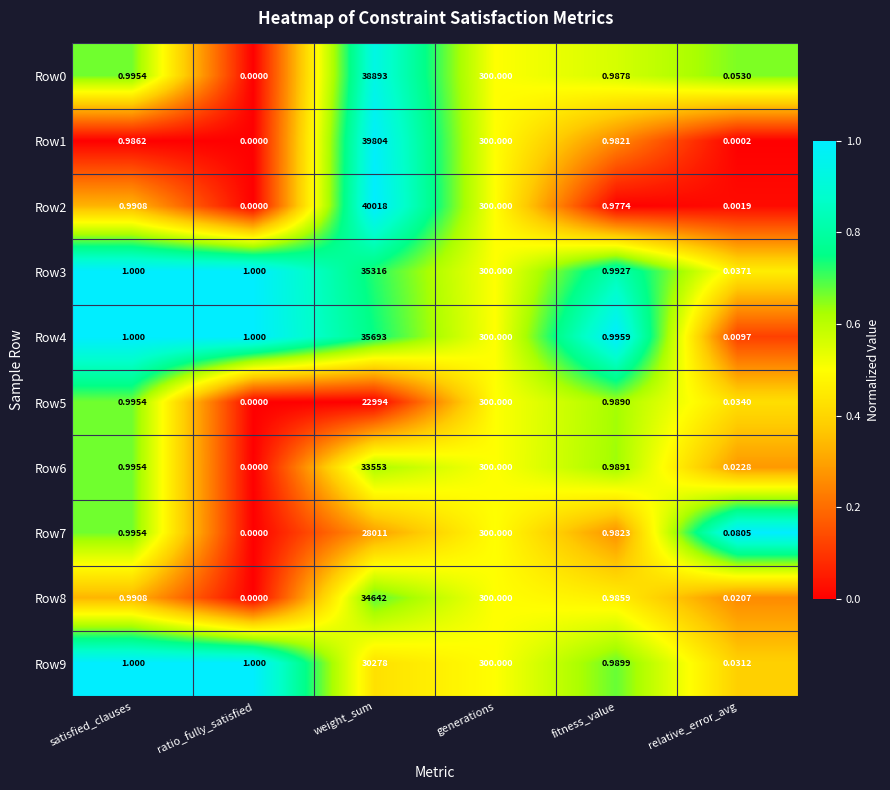

Which category has the lowest value across all series?

ratio_fully_satisfied